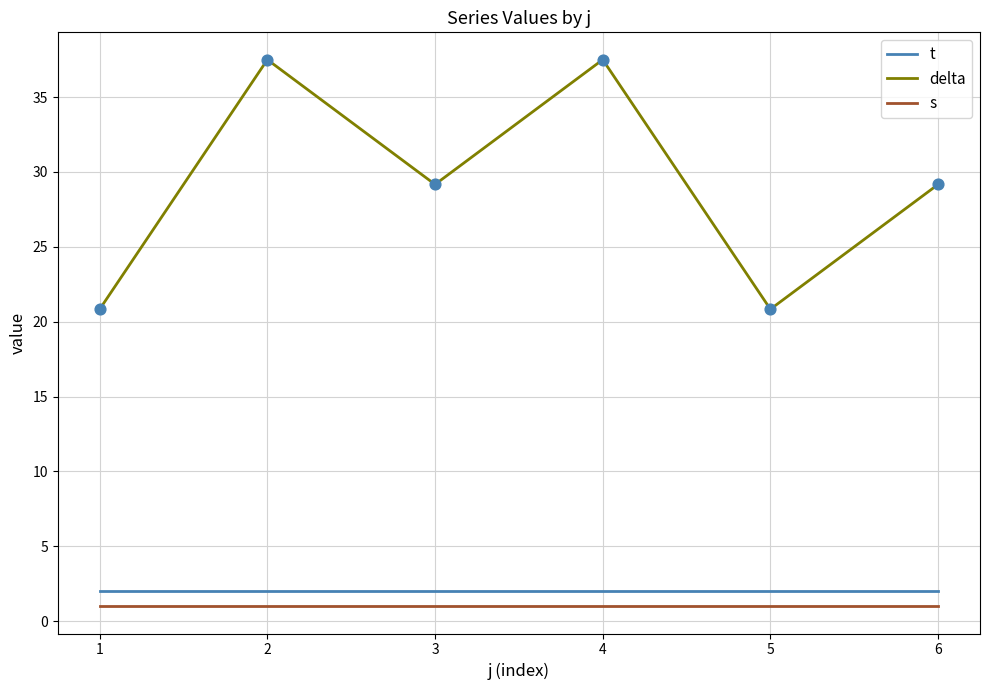

What are all the series names shown in the legend?

t, delta, s